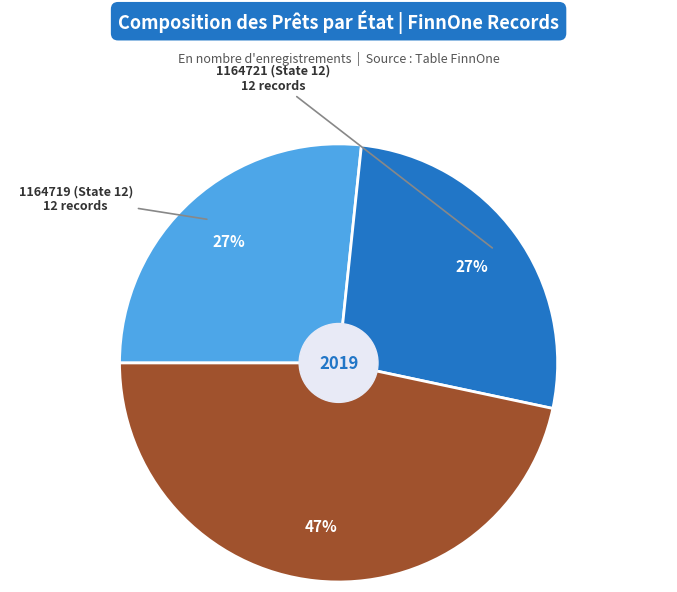

To the nearest percent, what is the average slice percentage?

33%